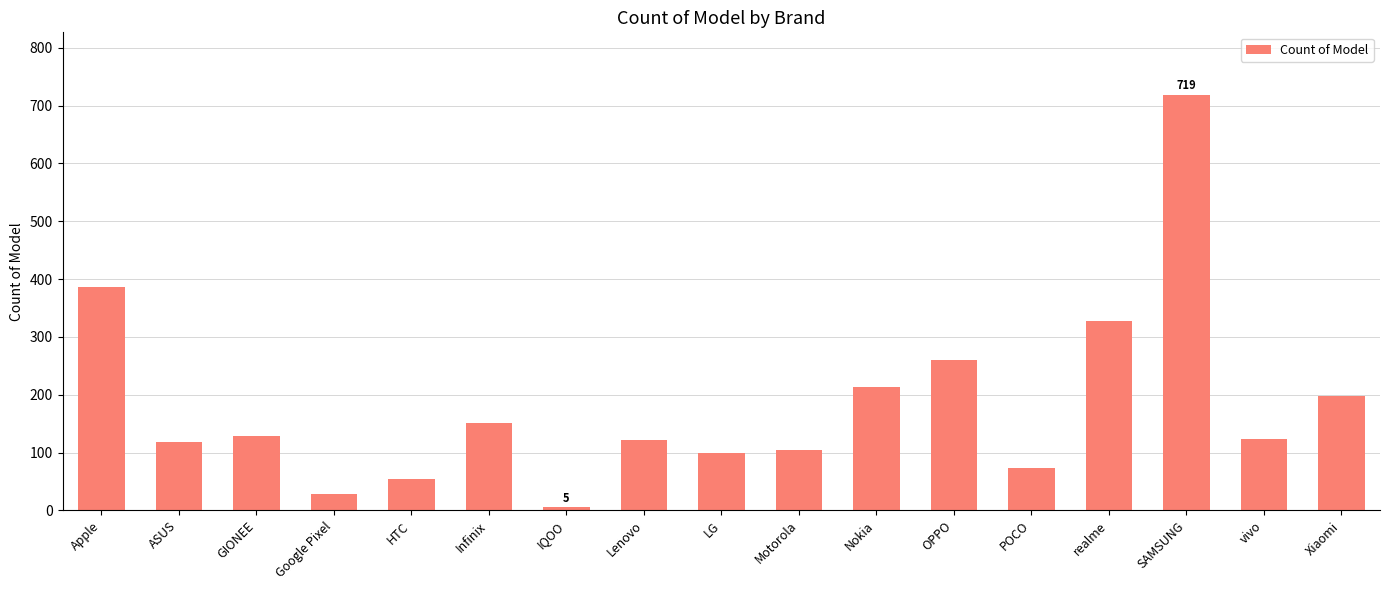

Between Infinix and Apple, which is larger?

Apple